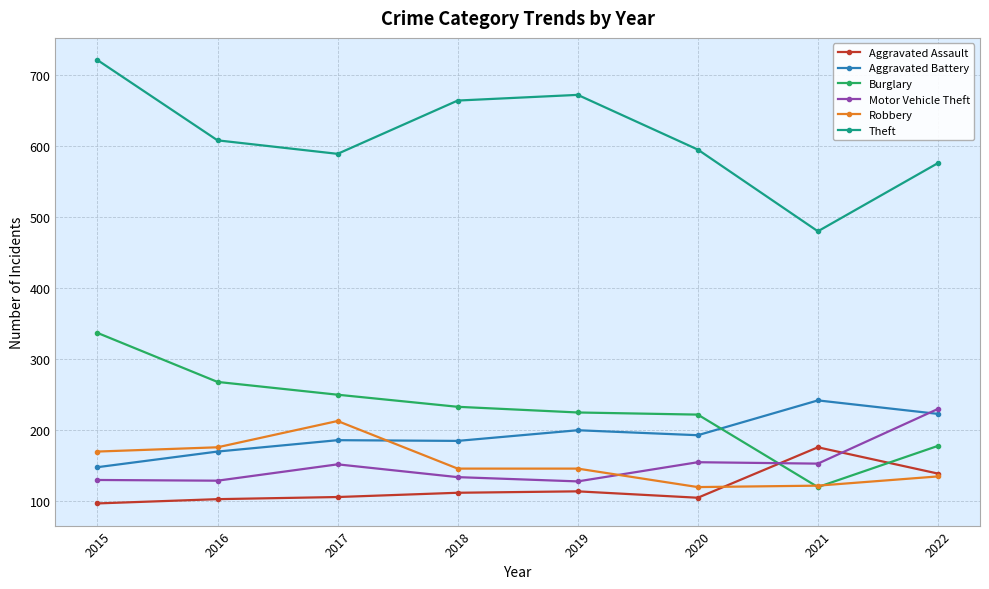

What is the difference between the highest and lowest values at 2021?

360